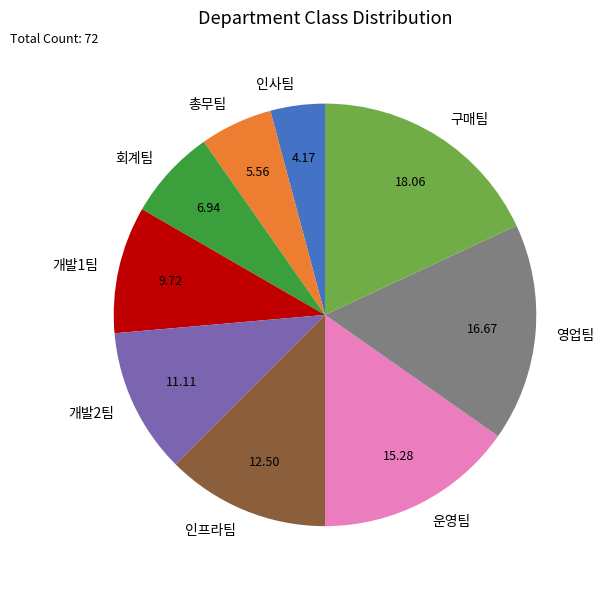

What is the smallest slice in the pie chart?

인사팀